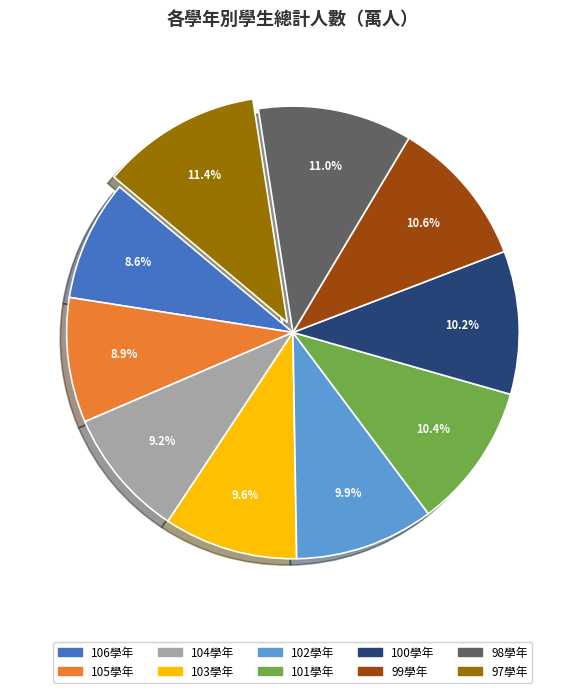

Is there a majority slice in this chart?

No